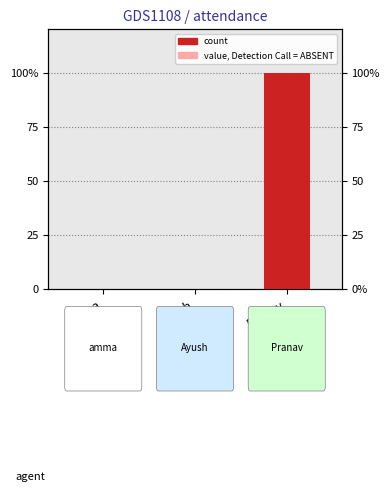

True or false: the data shows 0 at amma.

True